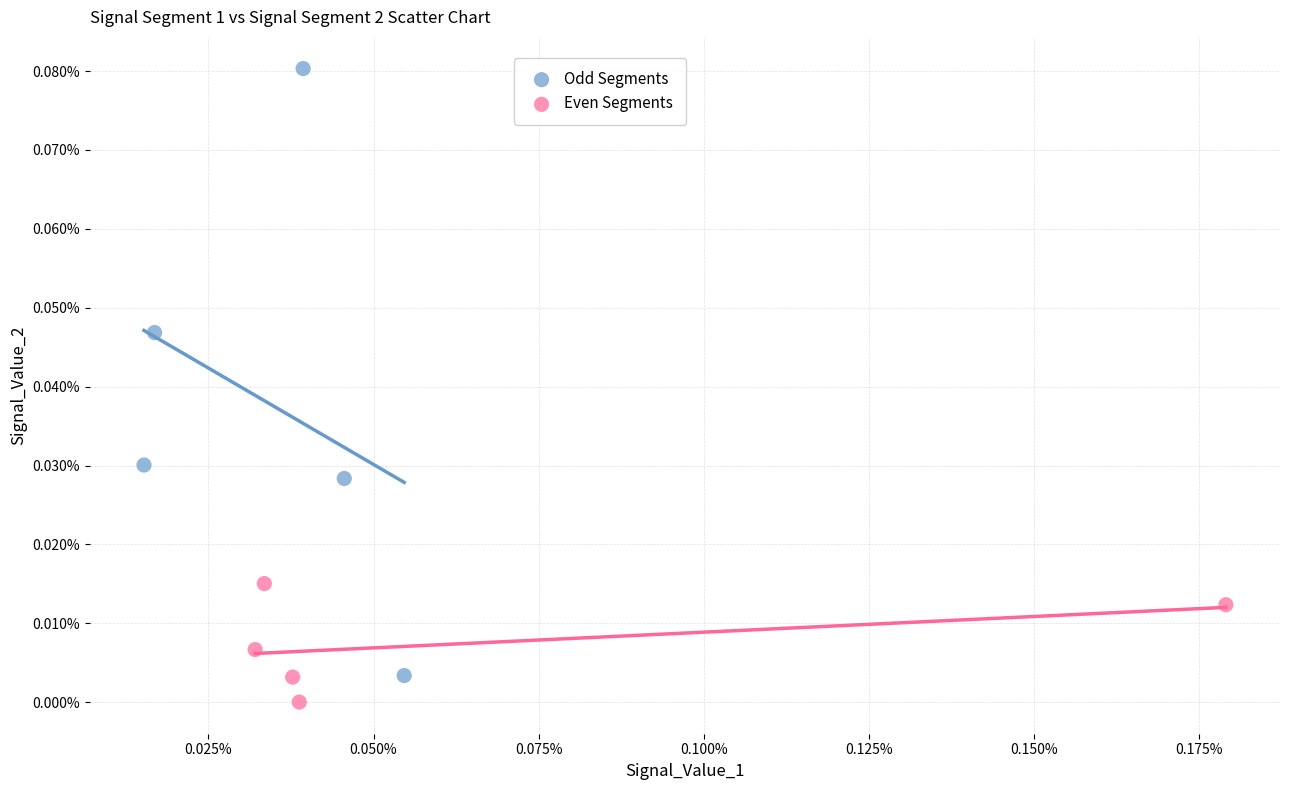

Which series contains the lowest Y value?

Even Segments